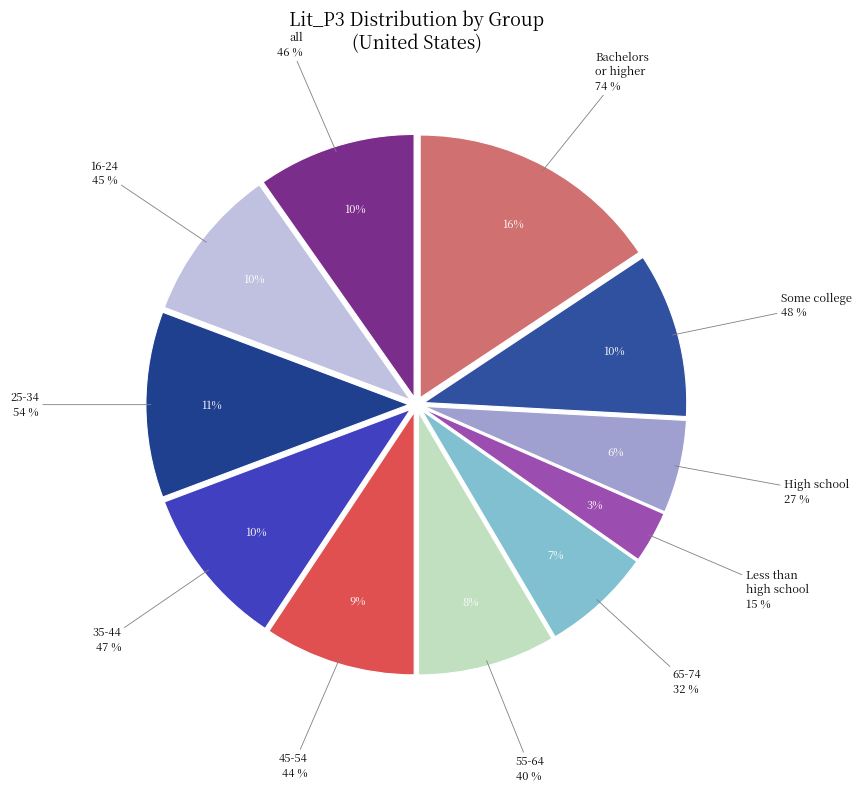

Which has a higher value, 16_24 or 25_34?

25_34